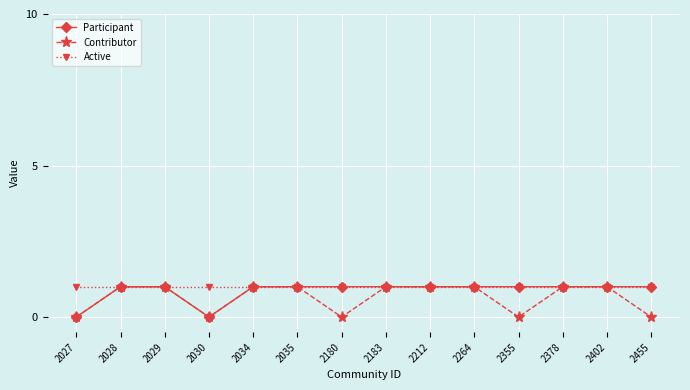

Is it true that Active equals 1 at 2028?

True